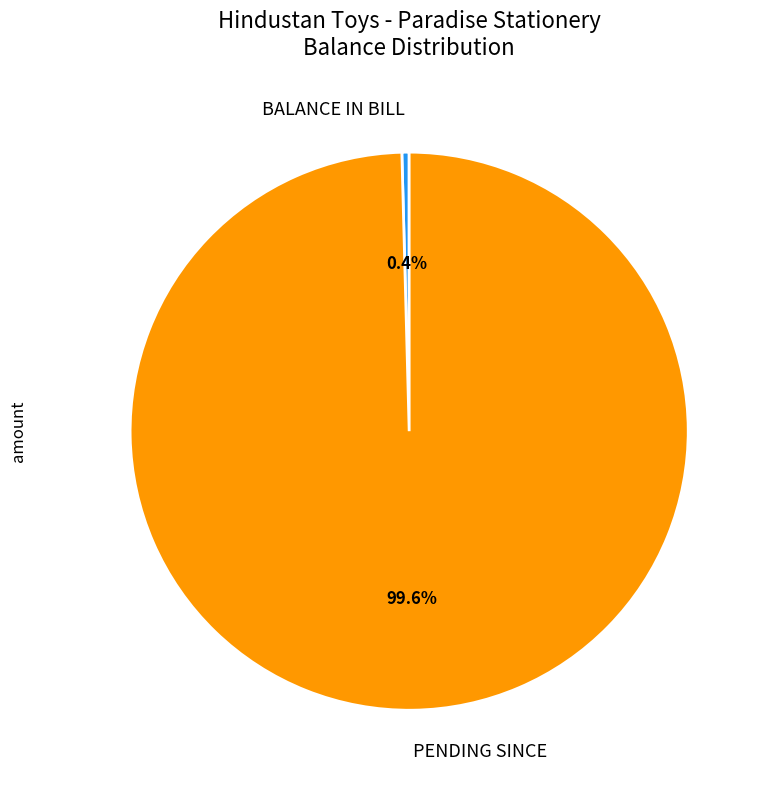

To the nearest percent, what is the combined percentage of BALANCE IN BILL and PENDING SINCE?

100%